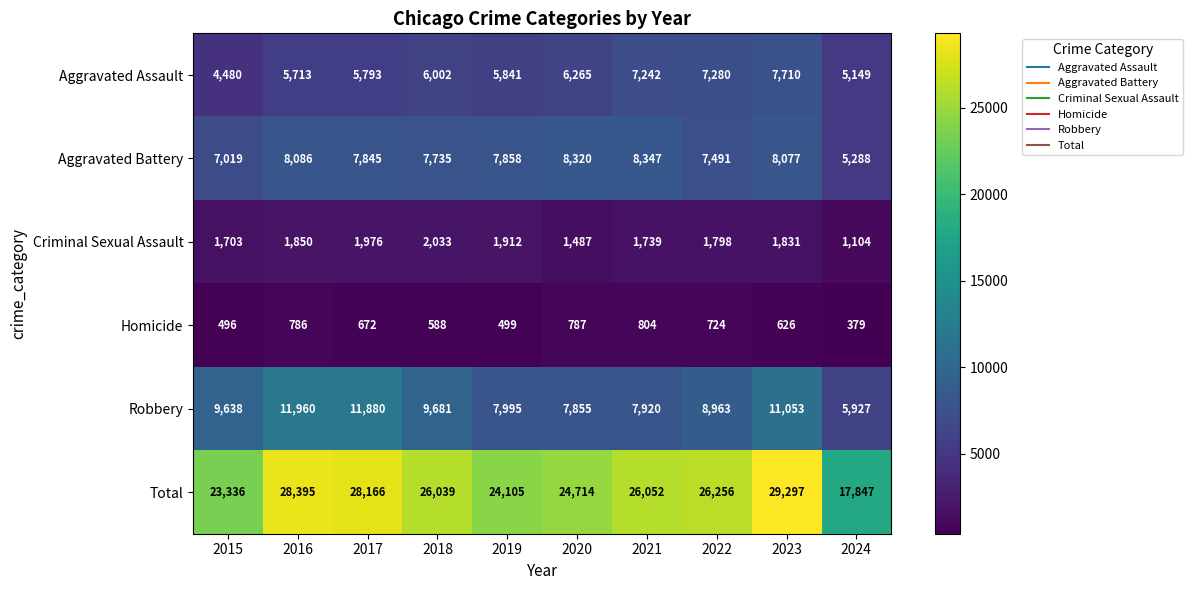

What is the greatest value displayed?

29297